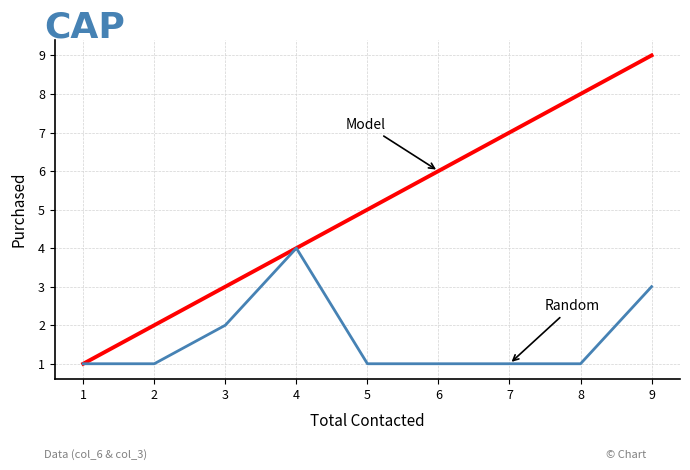

Which label corresponds to the largest value in the chart?

9